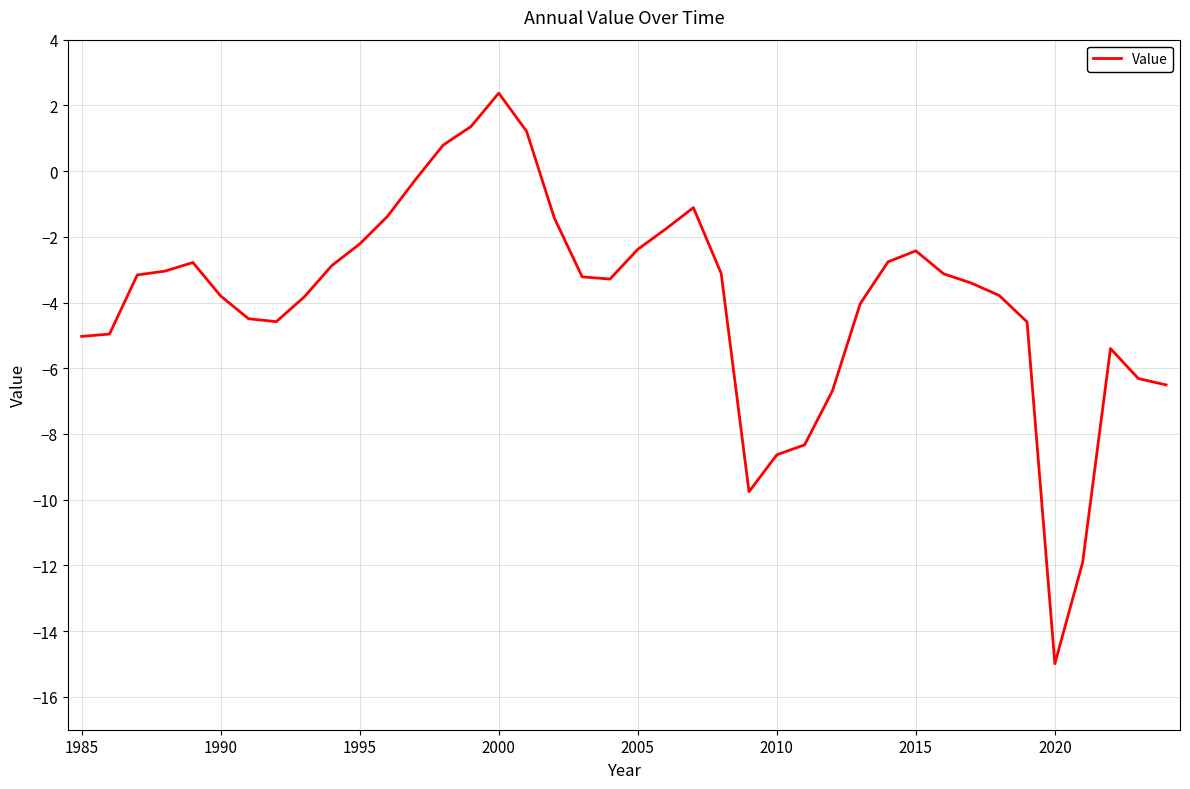

True or false: there are more than 0 points higher than both neighbors.

True